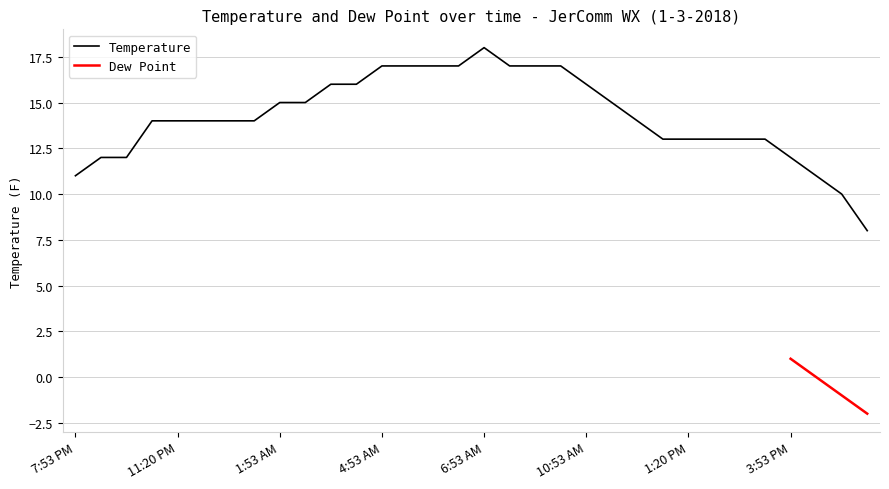

How many data points are less than 14?

12